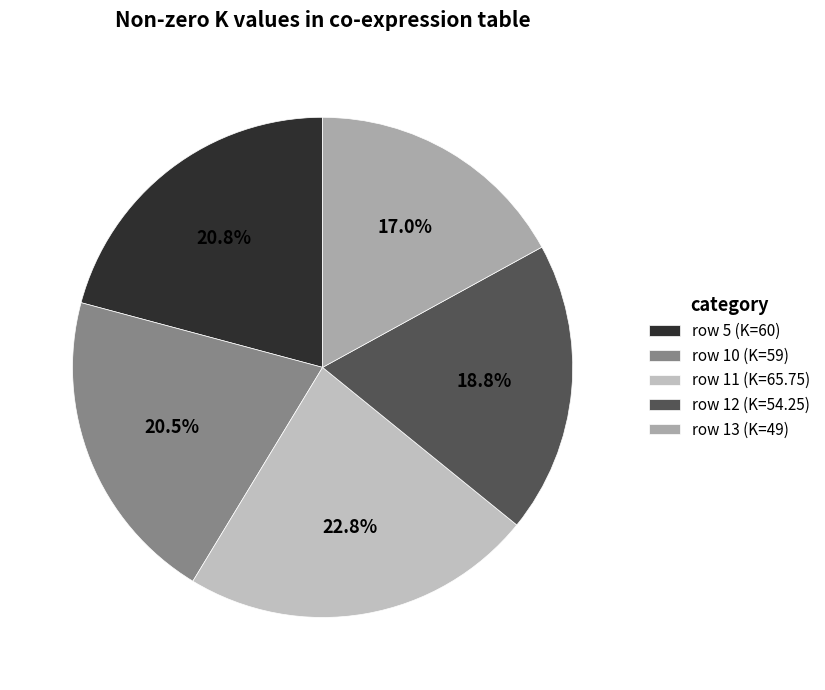

To the nearest percent, what is the average slice percentage?

20%